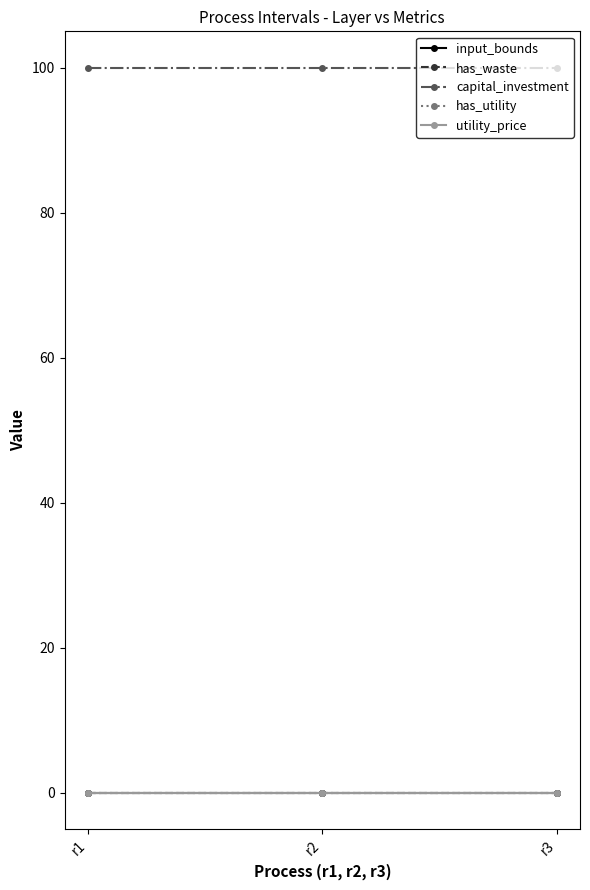

Between r2 and r3, which is larger?

r2